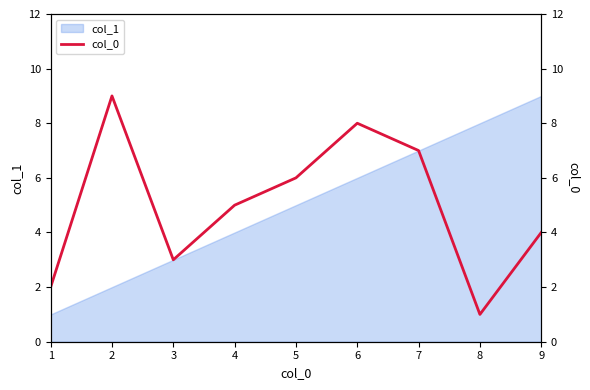

List the labels in order of value, smallest first.

8, 1, 3, 9, 4, 5, 7, 6, 2